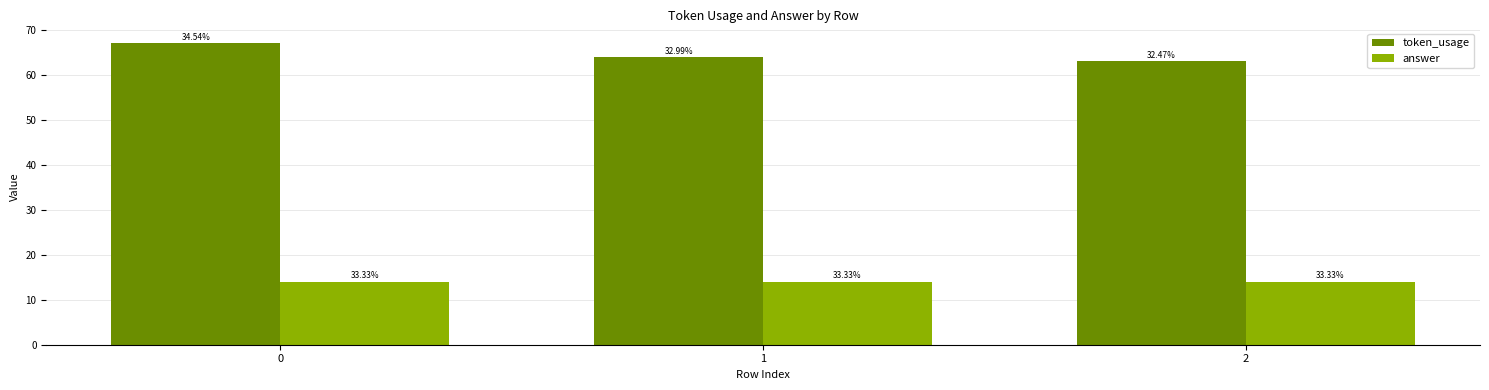

The answer series shows 3 at 0. True or false?

False